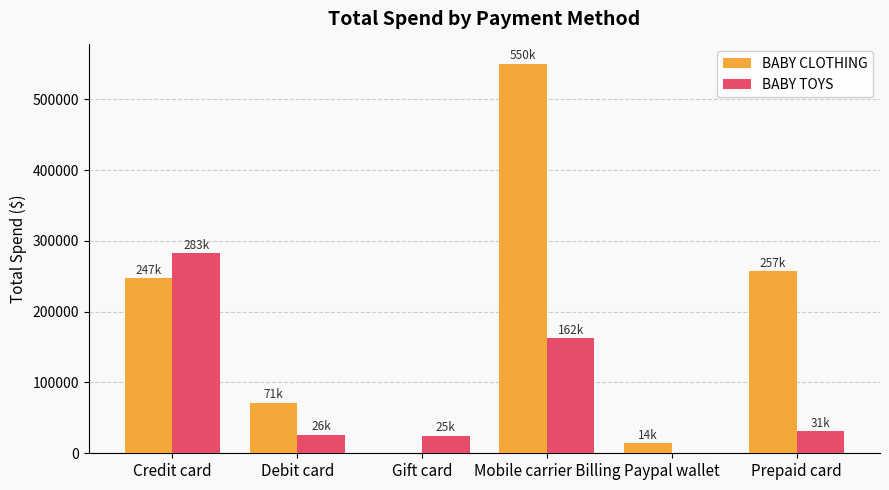

Which series changed the most between Credit card and Prepaid card?

BABY TOYS